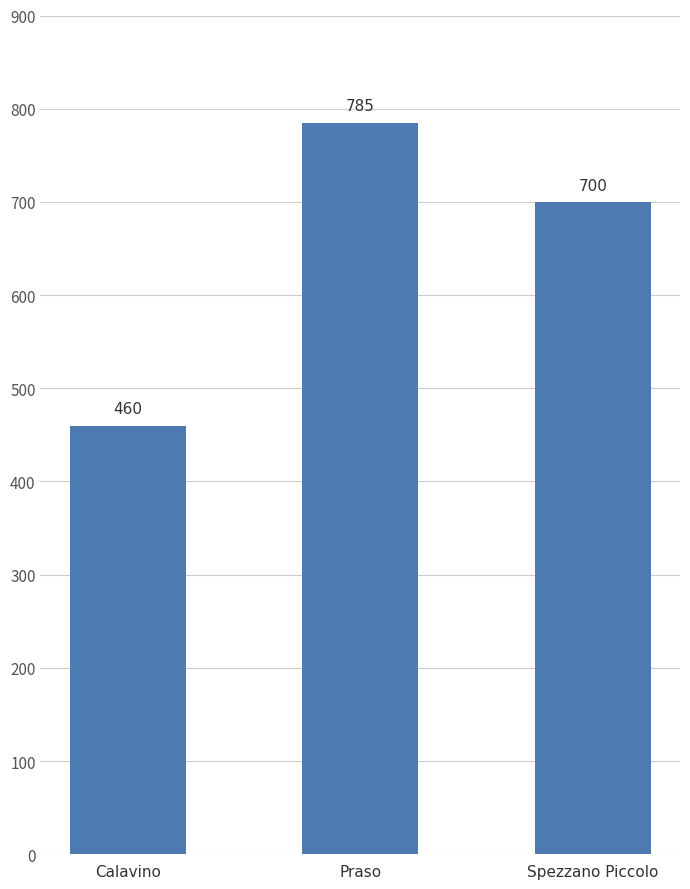

Which label corresponds to the smallest value in the chart?

Calavino